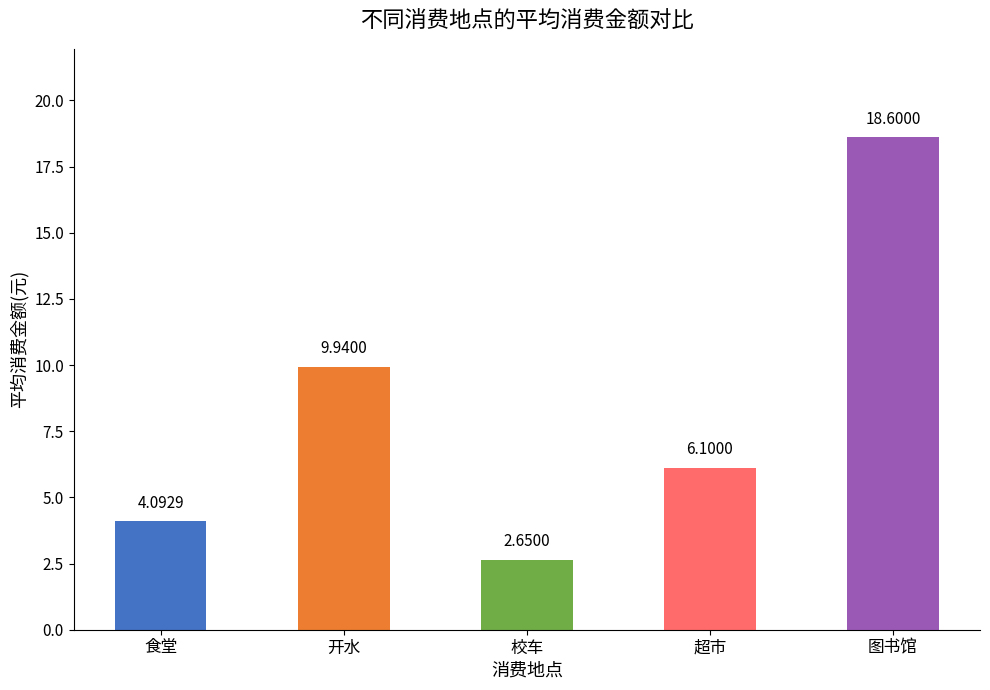

What is the greatest value displayed?

18.6